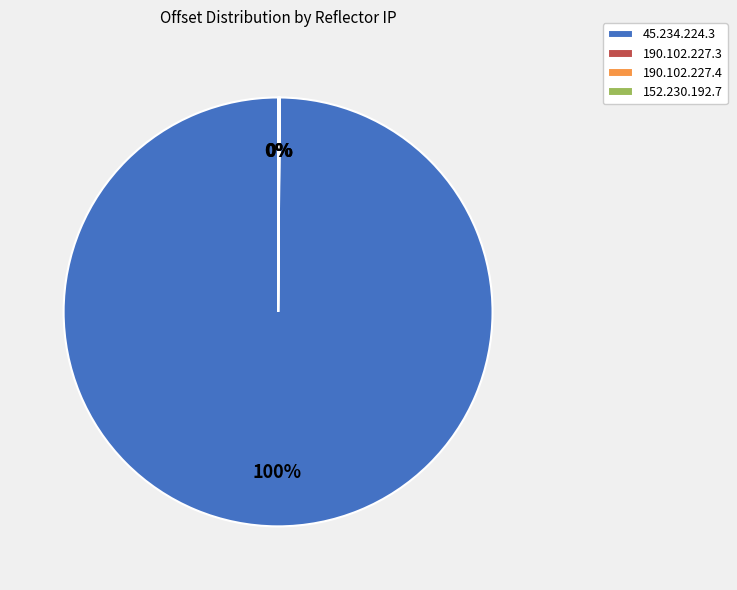

True or false: 45.234.224.3 accounts for 100% of the total.

True